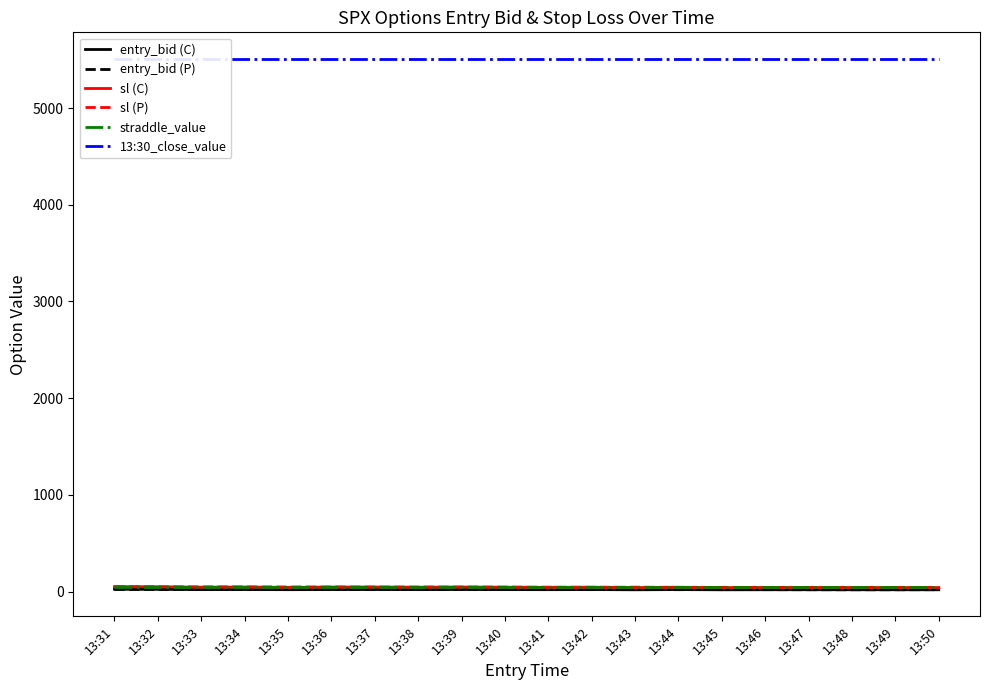

Reading left to right, transcribe all the data shown in this chart.

entry_bid (C): 24.4	23.6	20.9	21.6	20.0	21.4	21.8	20.8	21.8	20.8	20.1	21.1	18.9	21.1	18.8	19.5	19.6	19.3	19.3	19.0
entry_bid (P): 22.7	22.4	23.5	22.6	23.4	22.1	21.4	22.0	21.4	21.6	21.4	20.4	23.0	20.0	21.4	20.2	19.5	19.3	19.3	19.9
sl (C): 51.8	50.6	46.0	47.5	44.0	47.1	47.5	45.8	47.5	45.8	44.2	45.6	41.6	45.2	41.4	42.9	43.0	42.5	42.5	41.8
sl (P): 49.9	49.3	48.8	48.6	47.7	47.9	47.1	47.1	47.1	46.6	45.6	44.9	46.1	44.0	44.2	43.7	42.9	42.5	42.5	42.8
straddle_value: 49.7	49.7	49.7	49.7	49.7	49.7	49.7	49.7	49.7	49.7	49.7	49.7	49.7	49.7	49.7	49.7	49.7	49.7	49.7	49.7
13:30_close_value: 5508.8	5508.8	5508.8	5508.8	5508.8	5508.8	5508.8	5508.8	5508.8	5508.8	5508.8	5508.8	5508.8	5508.8	5508.8	5508.8	5508.8	5508.8	5508.8	5508.8